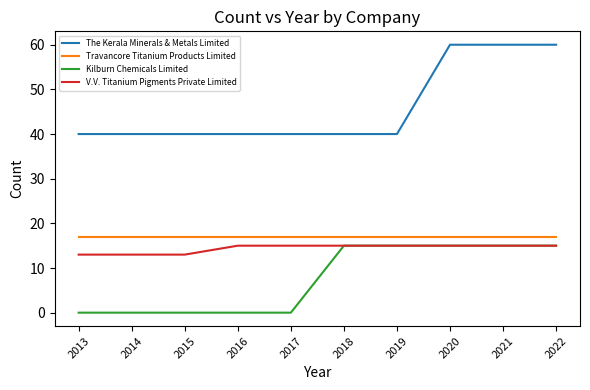

The Kilburn Chemicals Limited series shows 15 at 2020. True or false?

True